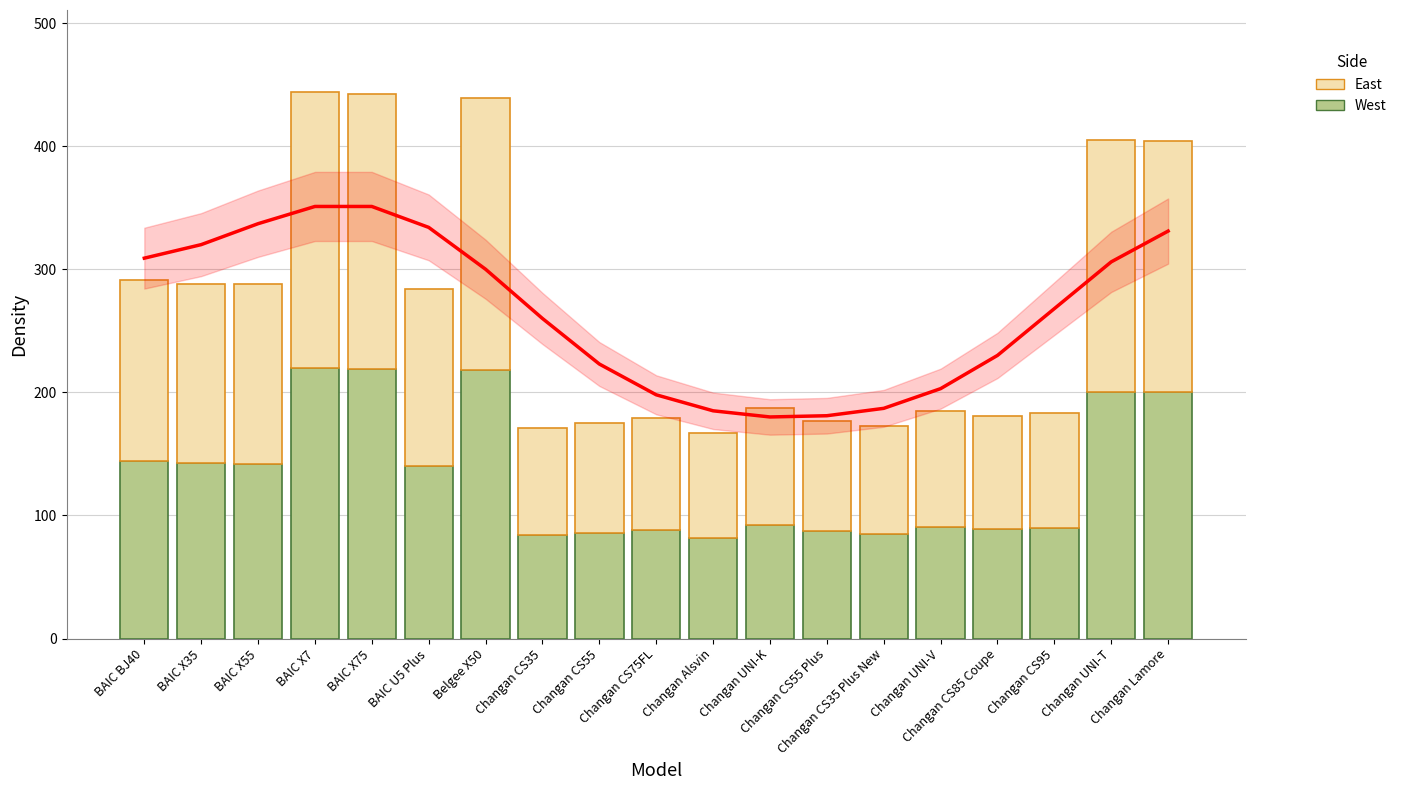

What is the value of the East bar at the 8th from the left?

87